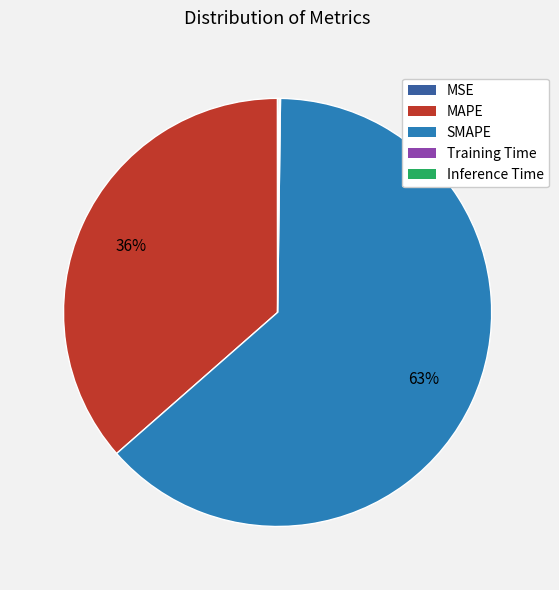

Which slice is the largest?

SMAPE